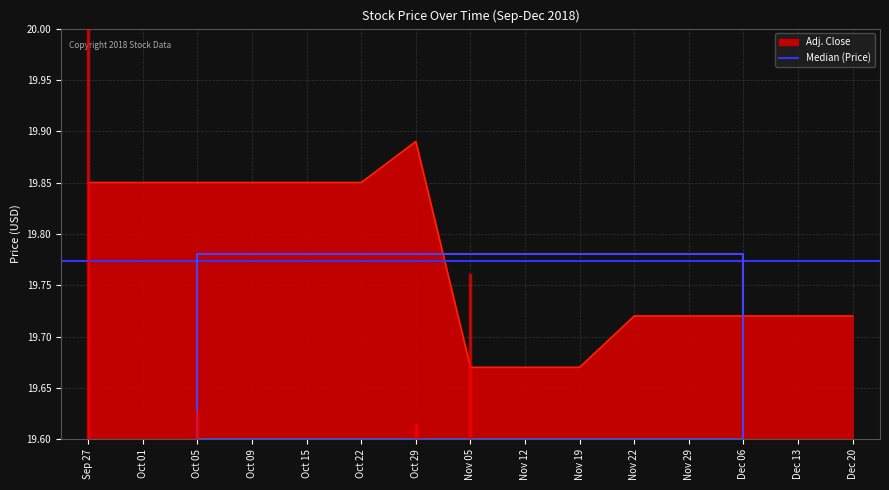

What is the sum of all Adj. Close values?

296.6